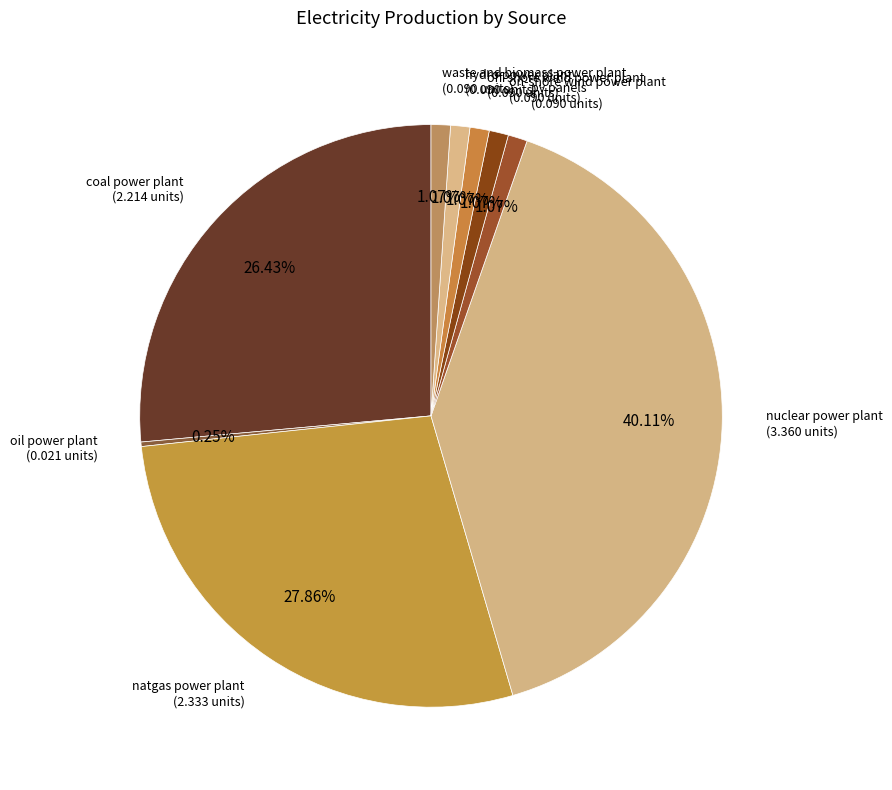

What is the largest slice in the pie chart?

nuclear power plant